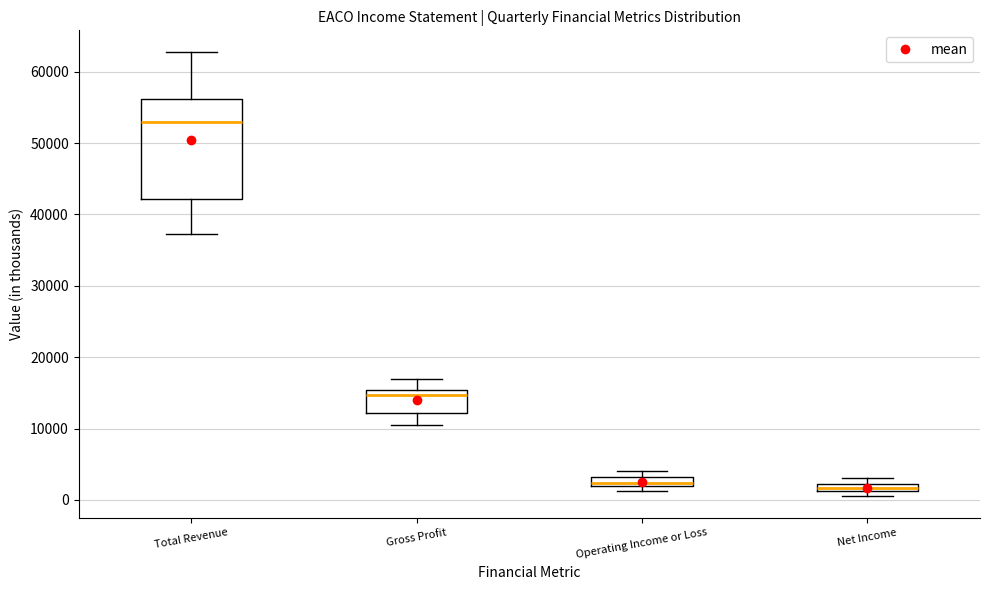

Where is the upper edge of the box for Total Revenue on the y-axis? The values are not printed on the chart, so give them approximately, as read against the axis.

56000